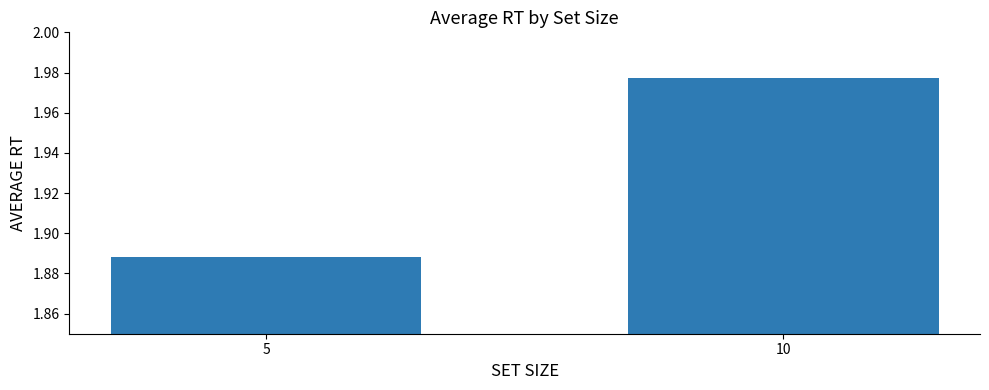

Does the chart contain stacked bars?

No